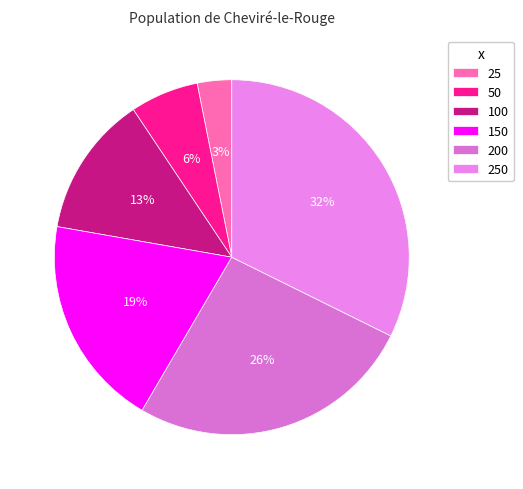

Which slice is the largest?

250